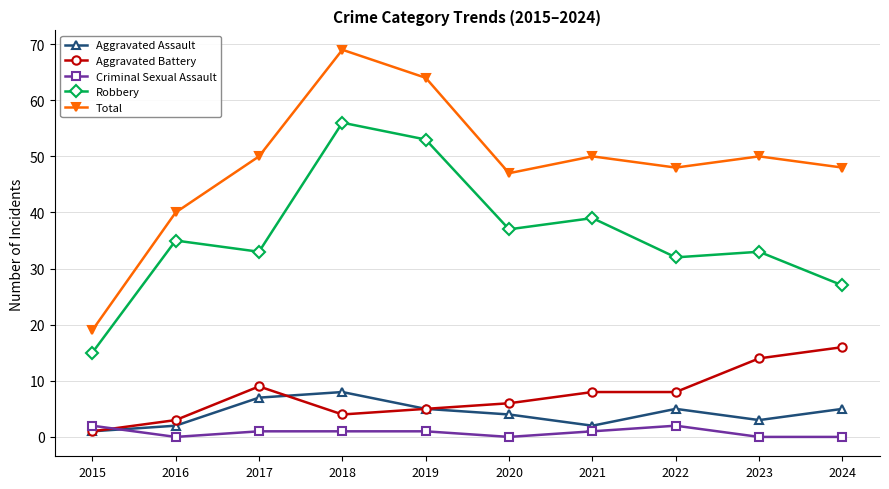

What value does the Aggravated Assault series have at 2023?

3